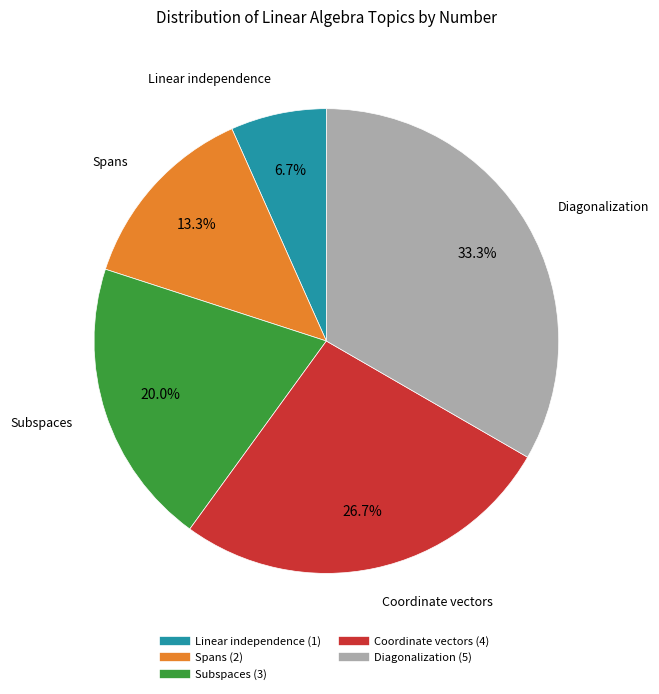

What is the largest slice in the pie chart?

Diagonalization